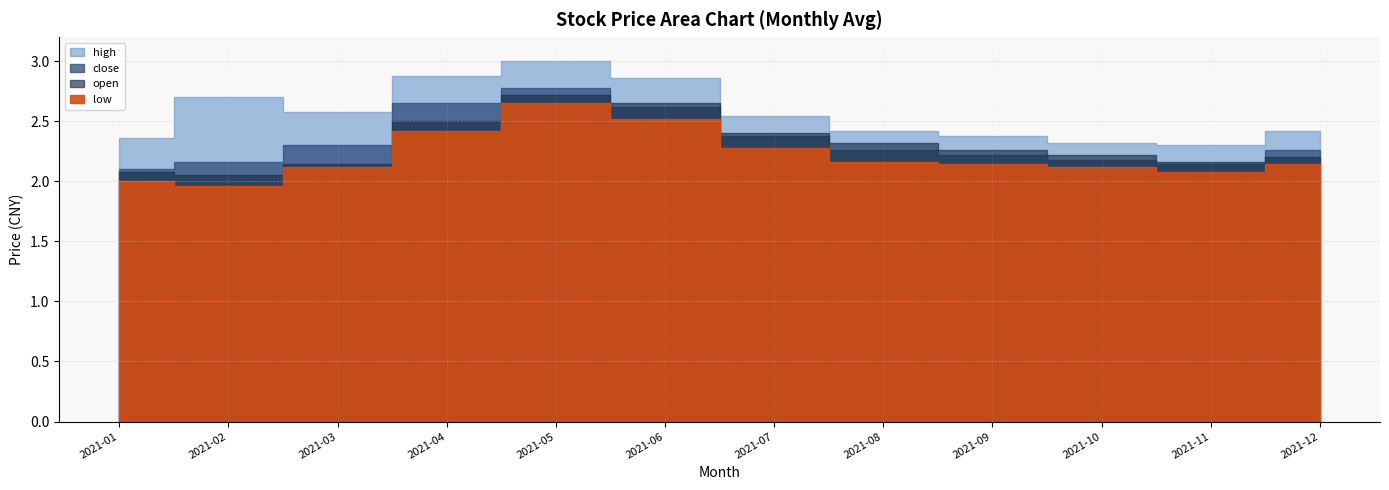

At which category does high reach its first local valley?

2021-03